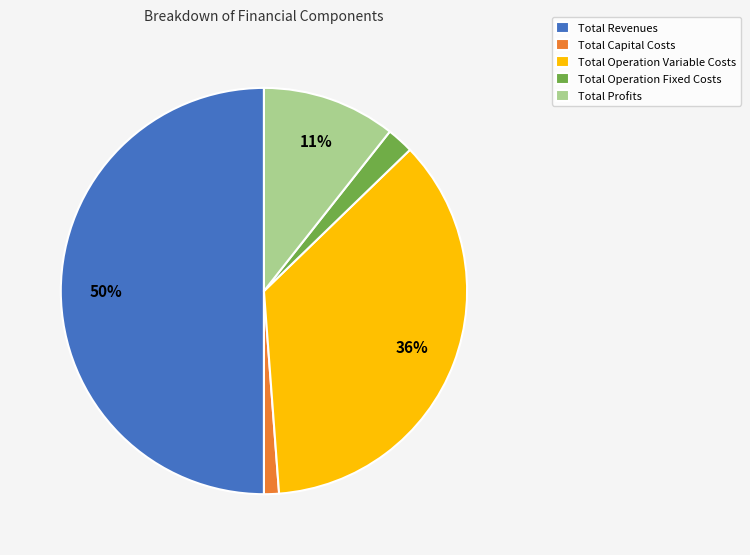

Which has a higher value, Total Revenues or Total Profits?

Total Revenues